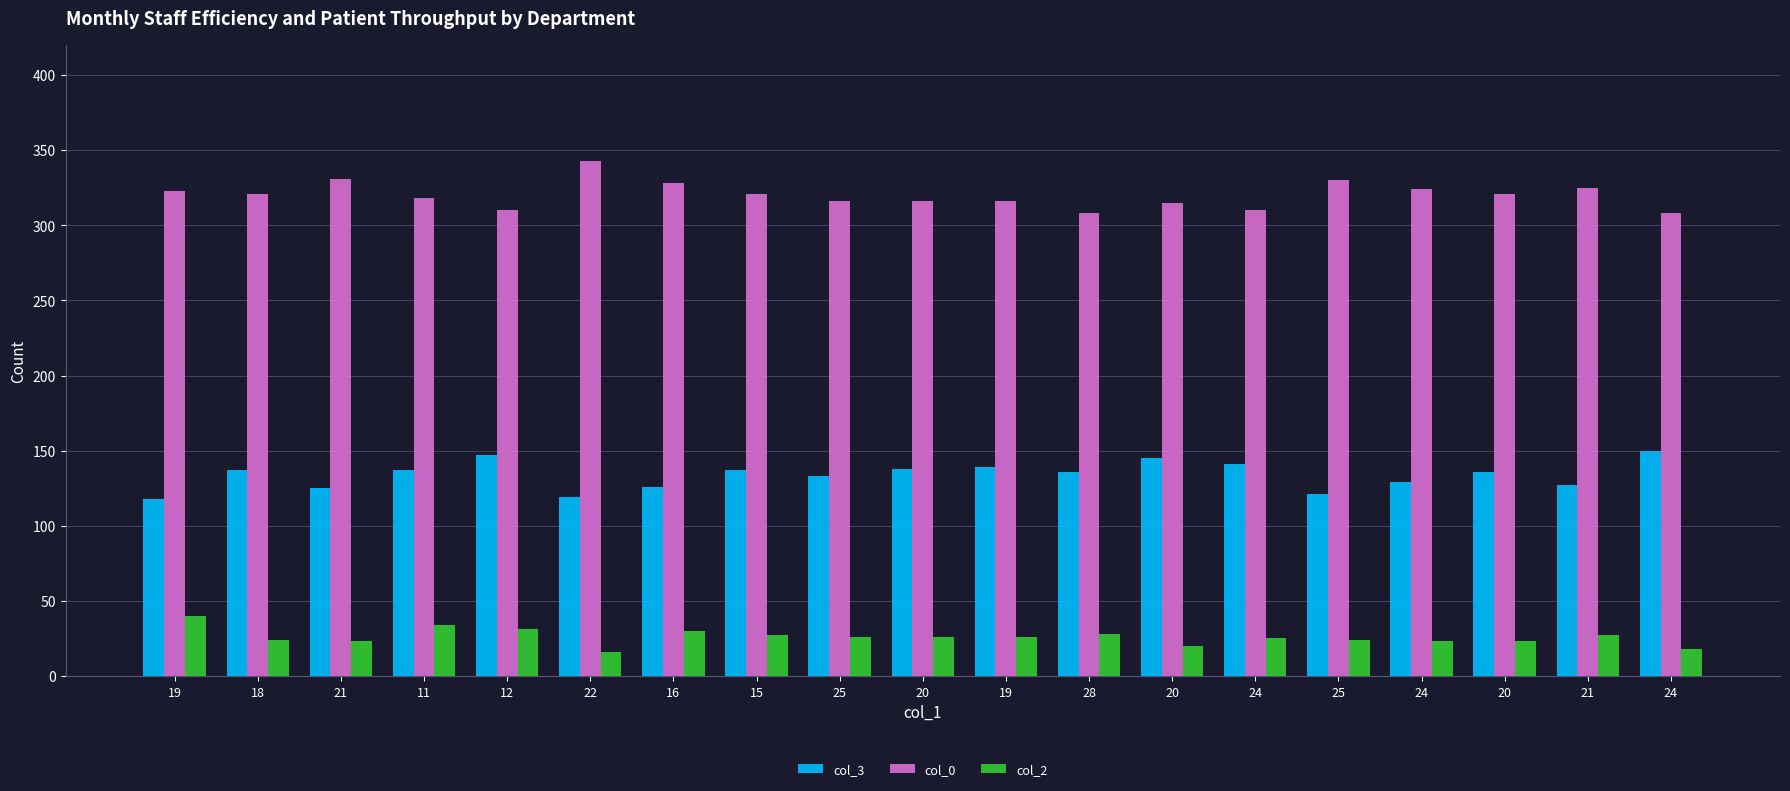

What are all the series names shown in the legend?

col_3, col_0, col_2